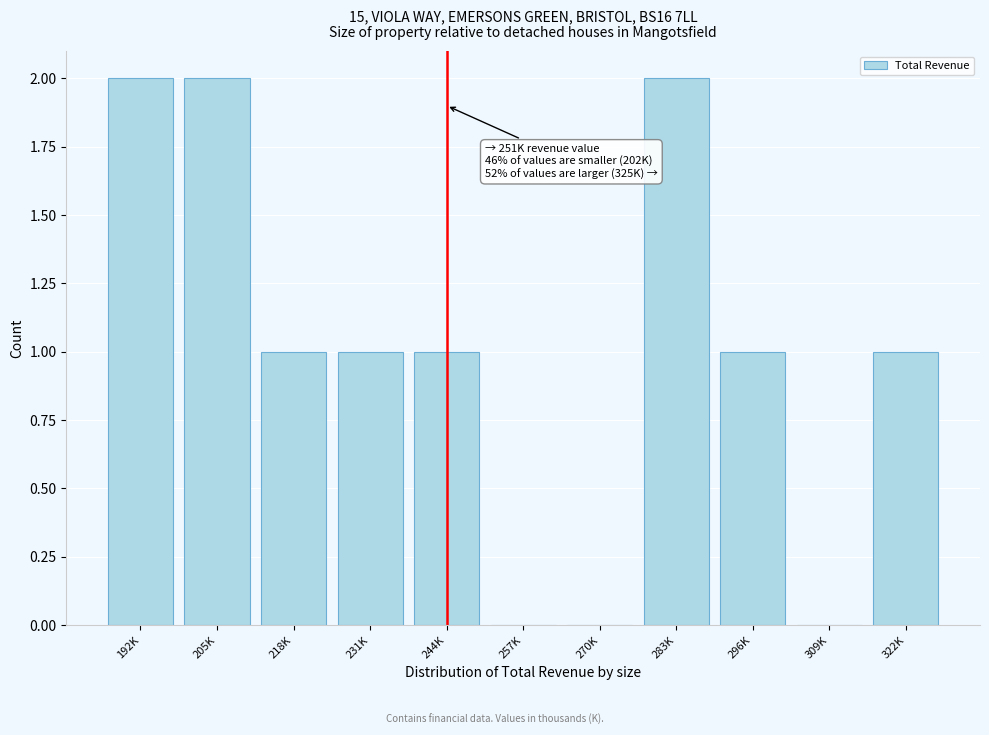

Reading right to left, transcribe all the data shown in this chart.

322K=1	309K=0	296K=1	283K=2	270K=0	257K=0	244K=1	231K=1	218K=1	205K=2	192K=2